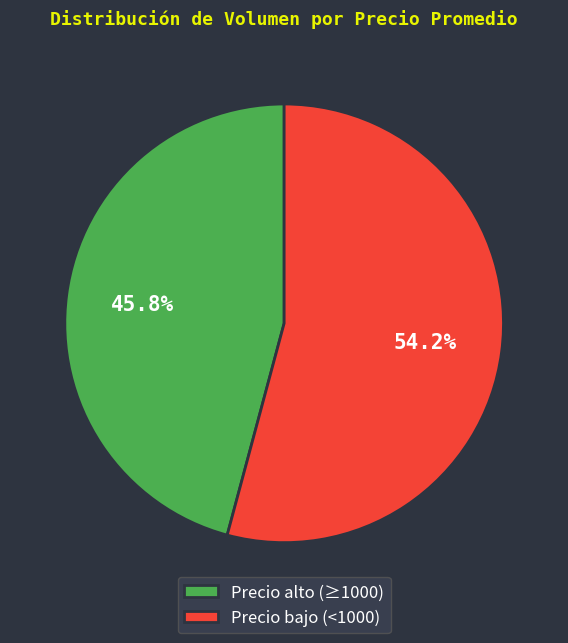

What is the majority slice?

Precio bajo (<1000)